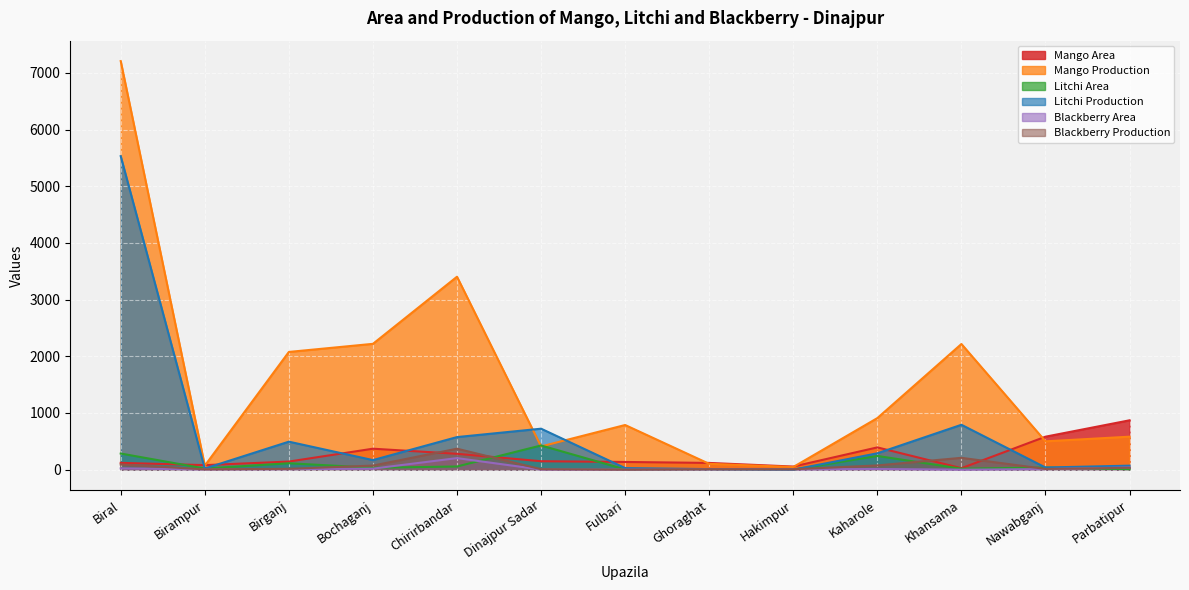

Reading left to right, list all the values displayed in this chart.

Mango Area: Biral=120	Birampur=80	Birganj=143	Bochaganj=370	Chirirbandar=280	Dinajpur Sadar=149	Fulbari=136	Ghoraghat=119	Hakimpur=55	Kaharole=393	Khansama=26	Nawabganj=582	Parbatipur=871
Mango Production: Biral=7208	Birampur=70	Birganj=2077	Bochaganj=2220	Chirirbandar=3404	Dinajpur Sadar=410	Fulbari=788	Ghoraghat=103	Hakimpur=47	Kaharole=910	Khansama=2217	Nawabganj=500	Parbatipur=582
Litchi Area: Biral=285	Birampur=20	Birganj=113	Bochaganj=34	Chirirbandar=56	Dinajpur Sadar=427	Fulbari=5	Ghoraghat=10	Hakimpur=0	Kaharole=242	Khansama=17	Nawabganj=38	Parbatipur=9
Litchi Production: Biral=5531	Birampur=20	Birganj=494	Bochaganj=169	Chirirbandar=575	Dinajpur Sadar=723	Fulbari=28	Ghoraghat=10	Hakimpur=0	Kaharole=289	Khansama=792	Nawabganj=38	Parbatipur=71
Blackberry Area: Biral=23	Birampur=5	Birganj=10	Bochaganj=18	Chirirbandar=204	Dinajpur Sadar=2	Fulbari=0	Ghoraghat=6	Hakimpur=5	Kaharole=12	Khansama=0	Nawabganj=10	Parbatipur=38
Blackberry Production: Biral=92	Birampur=6	Birganj=15	Bochaganj=72	Chirirbandar=370	Dinajpur Sadar=8	Fulbari=0	Ghoraghat=8	Hakimpur=7	Kaharole=75	Khansama=209	Nawabganj=13	Parbatipur=33